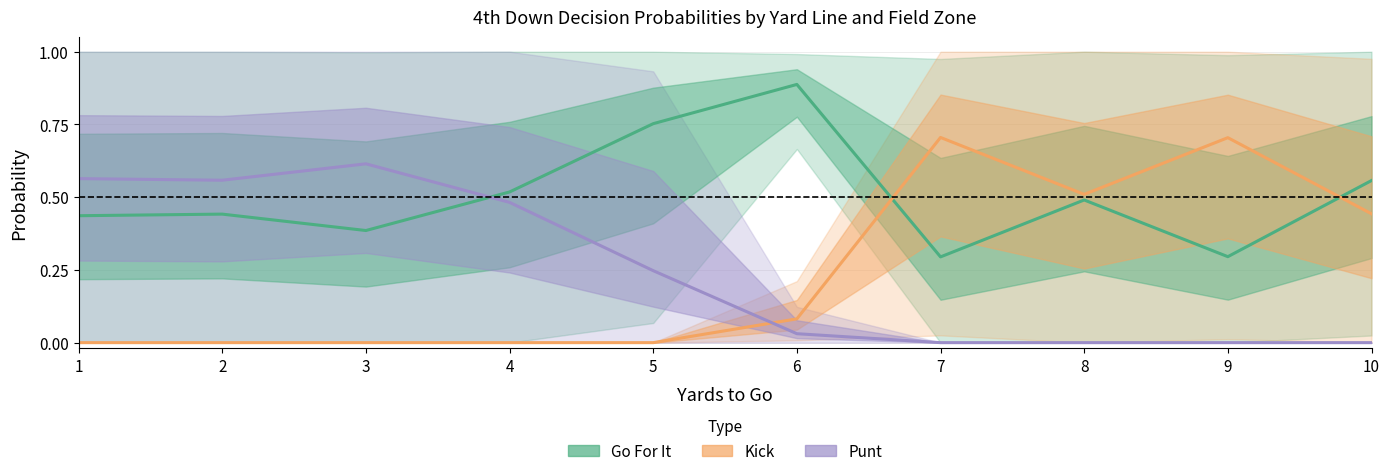

Which series has the largest total across all categories?

Go For It